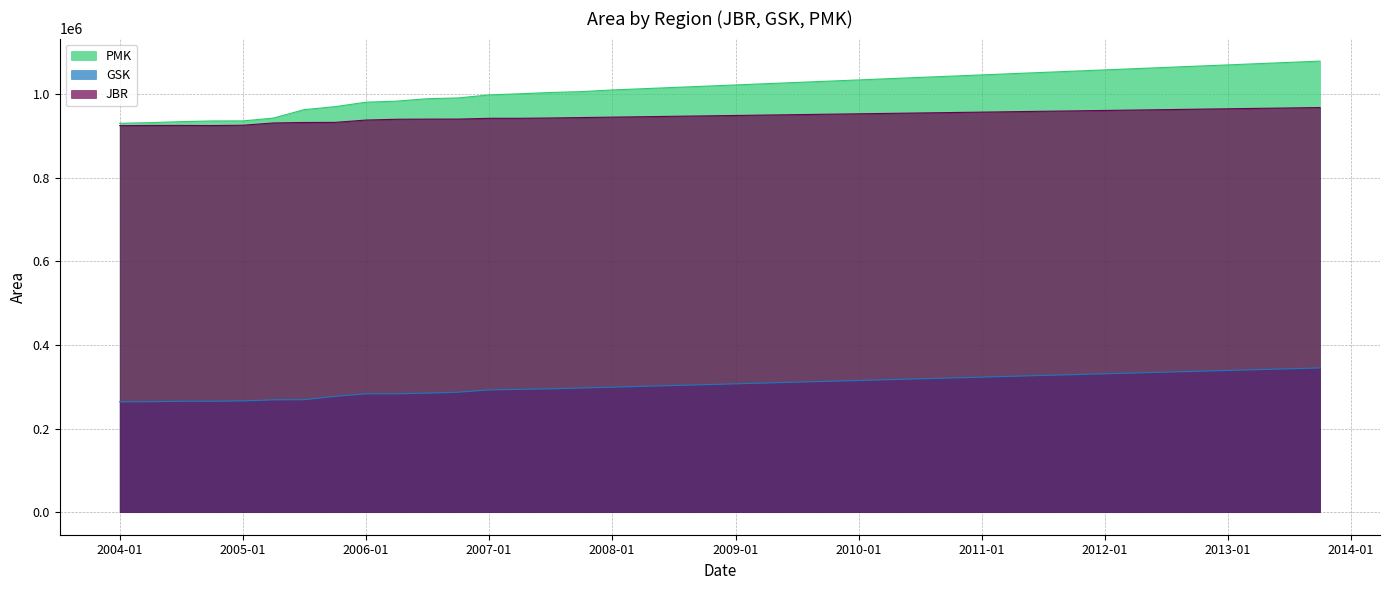

Which label corresponds to the largest value in the chart?

2013-10